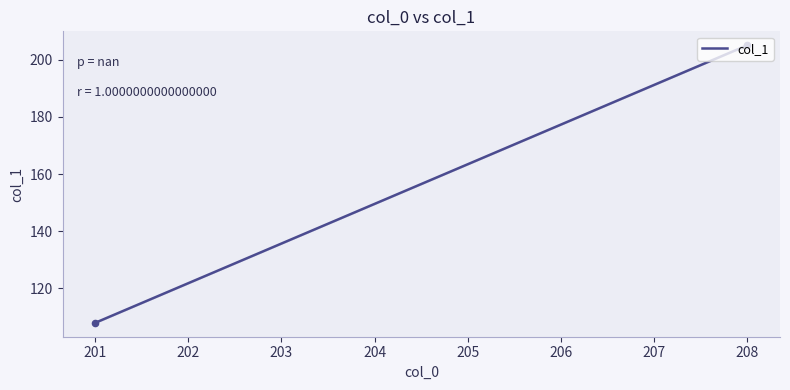

What is the difference between the maximum and minimum values?

97.0